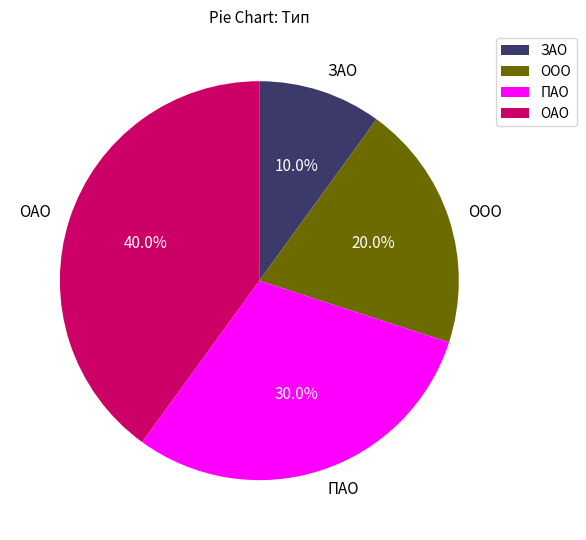

To the nearest percent, what is the combined percentage of ПАО and ОАО?

70%